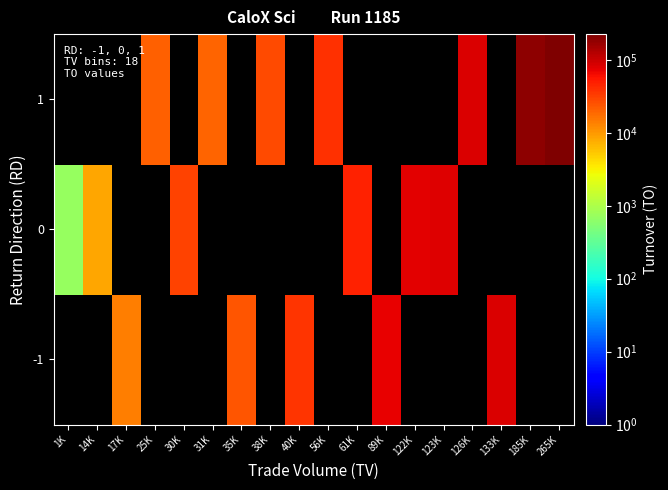

How many data points does each series have?

18